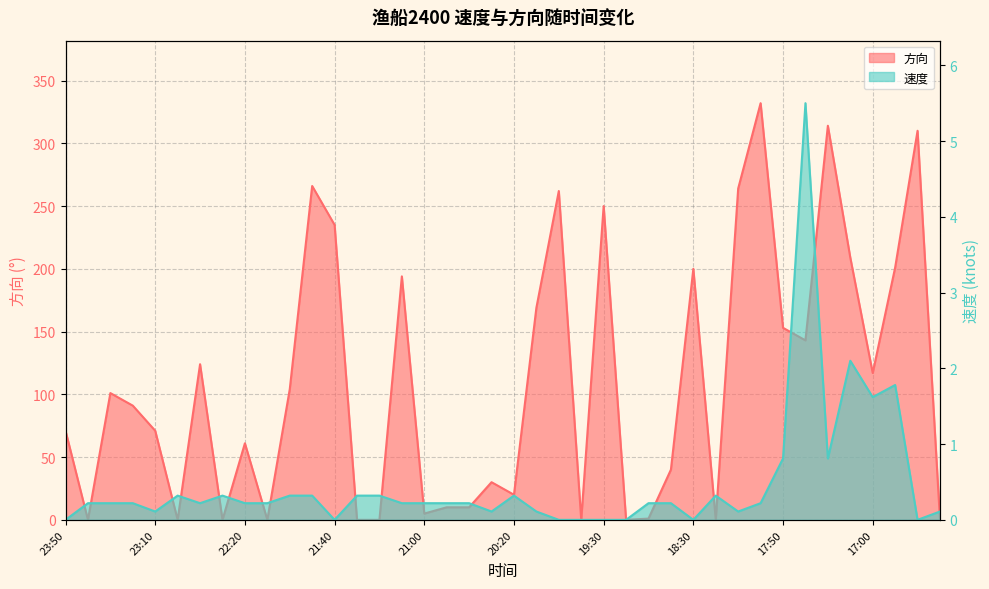

How many intersections are there between 速度 and 方向?

13